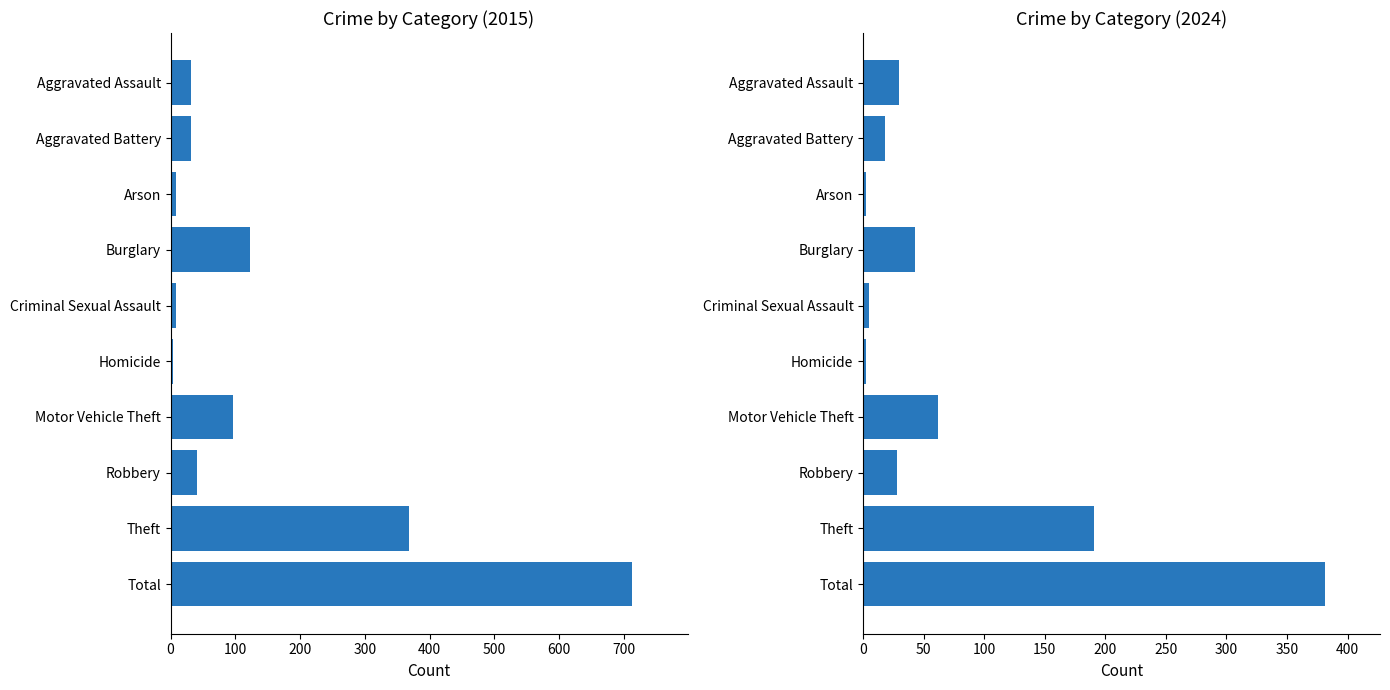

What is the difference between the 2020 values at Robbery and Criminal Sexual Assault?

23